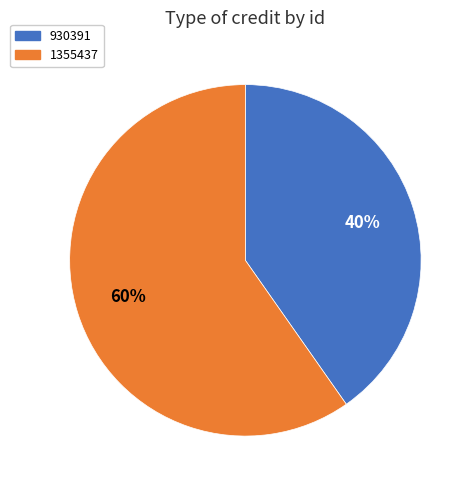

Does 930391 represent more than half of the total?

No